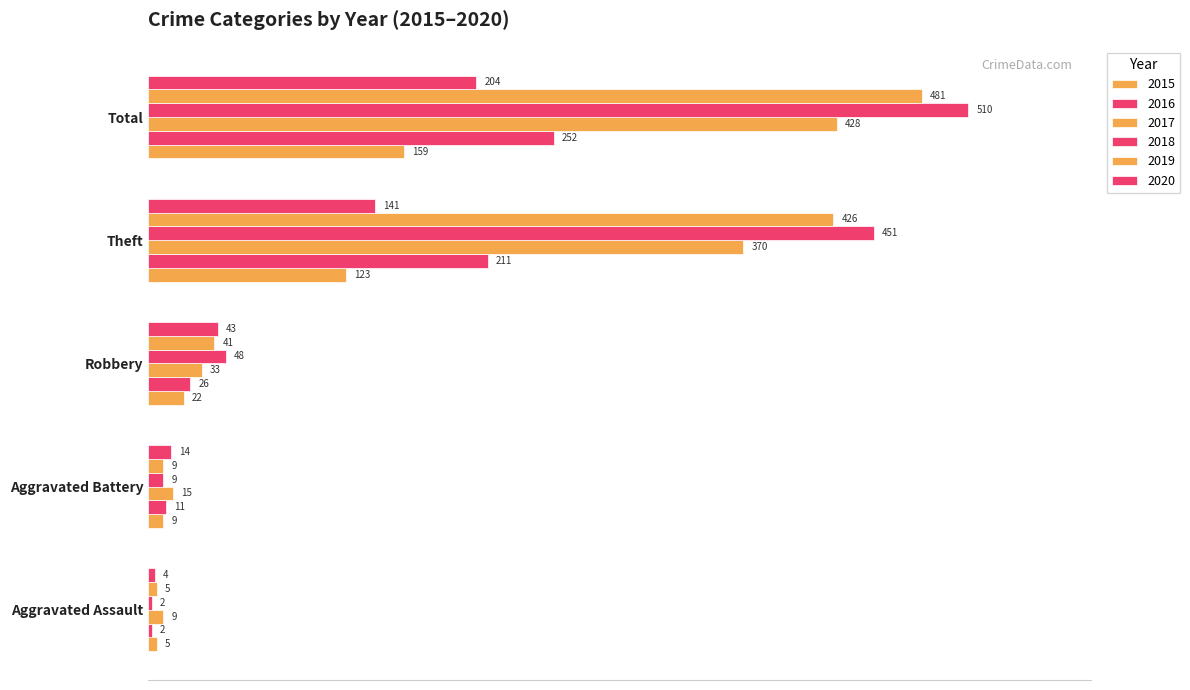

Which series changed the most between Aggravated Assault and Aggravated Battery?

2020